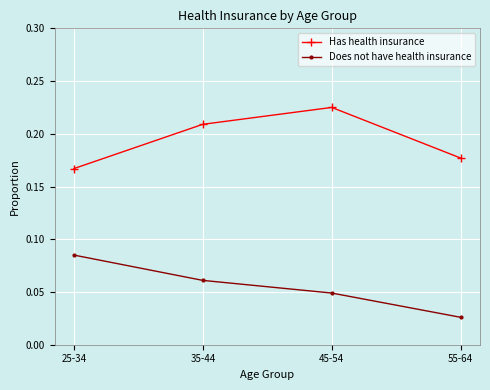

The Has health insurance series shows 0.3 at 35-44. True or false?

False